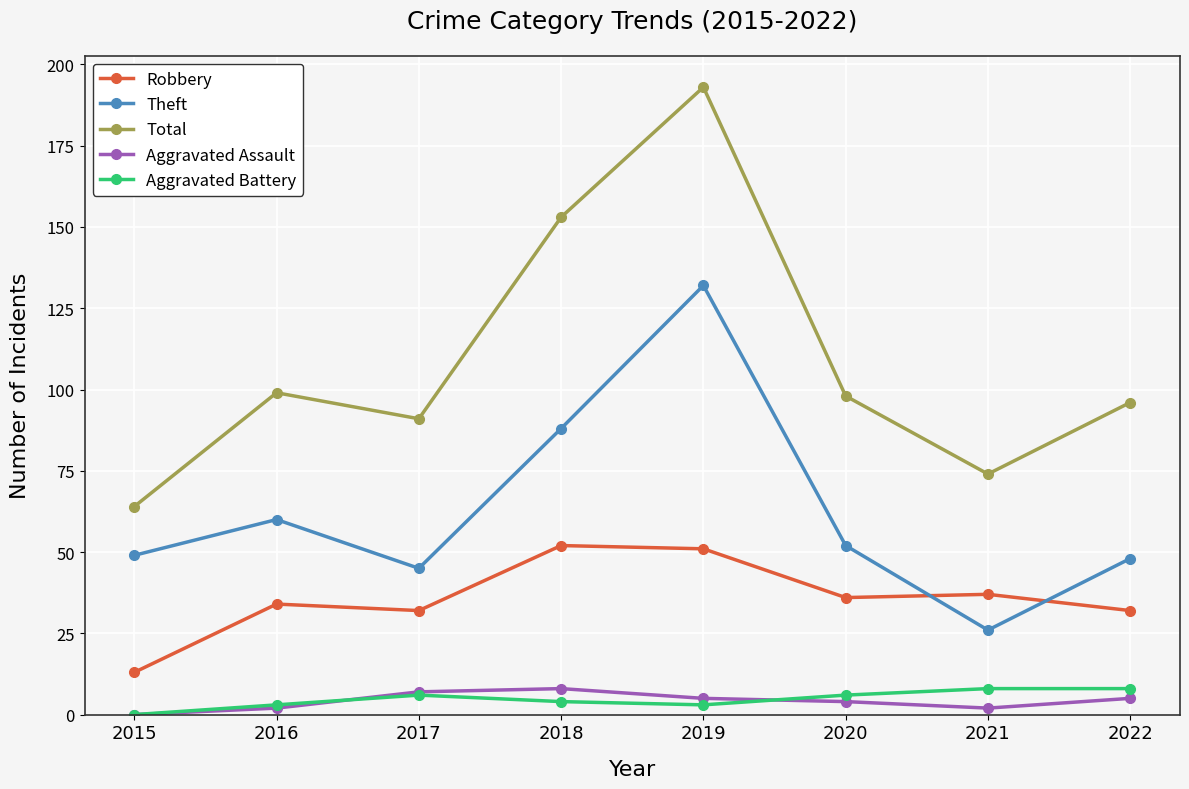

At which category is the sum across all series the highest?

2019